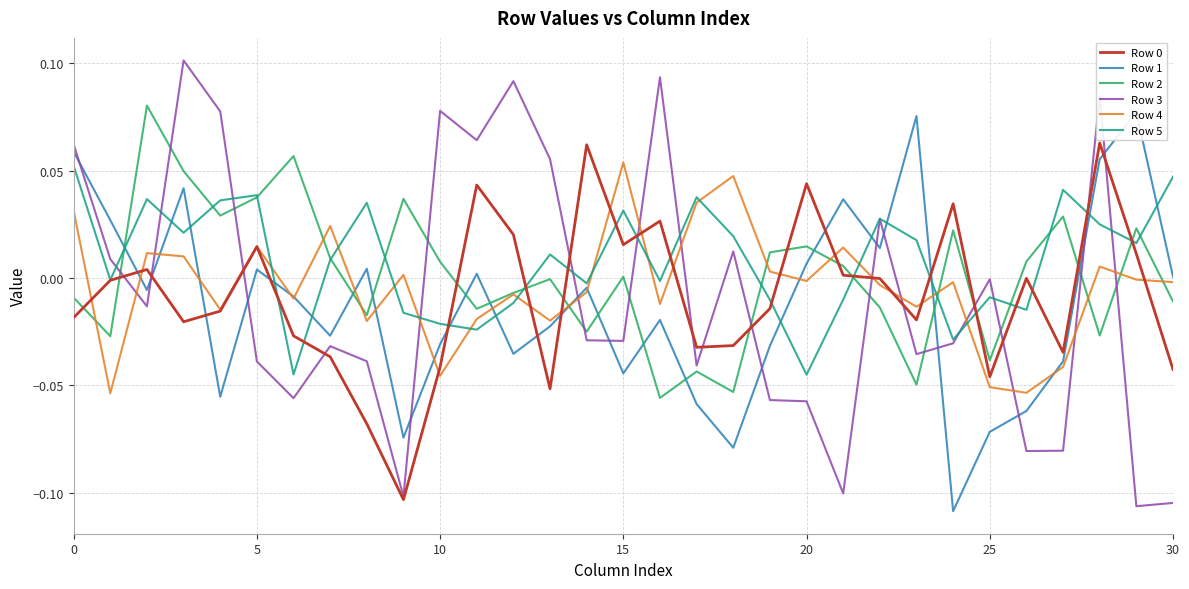

Is this an area chart (filled region under the line)?

No